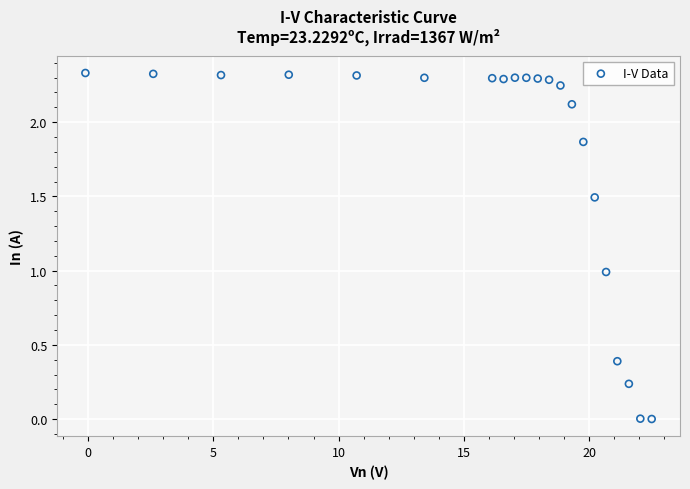

What is the range of X values (max minus min)?

22.6